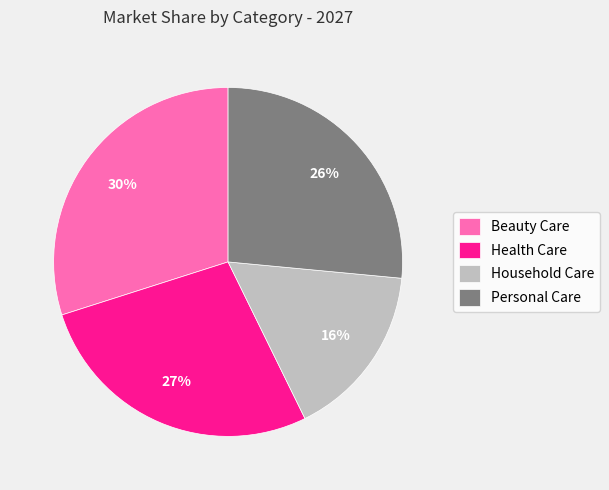

What is the largest slice in the pie chart?

Beauty Care